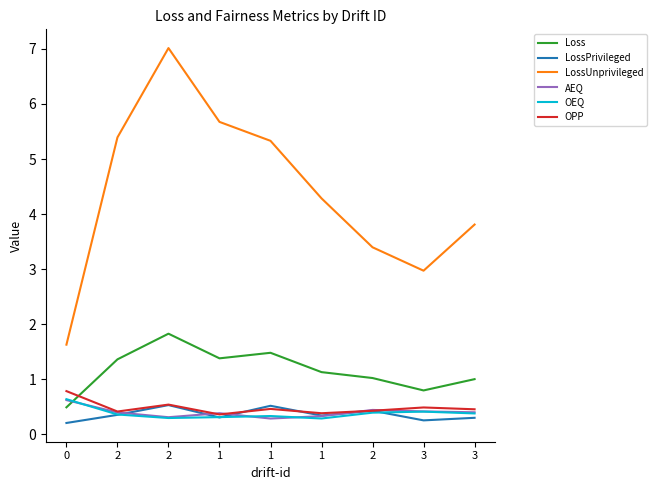

Does the chart display data point markers on the line(s)?

No